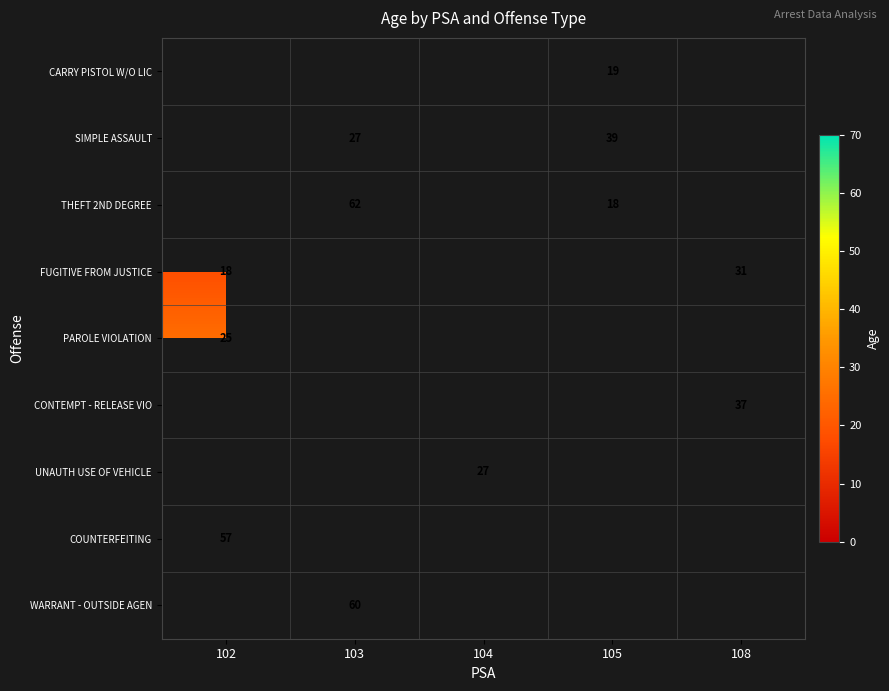

The SIMPLE ASSAULT series shows 27 at 103. True or false?

True